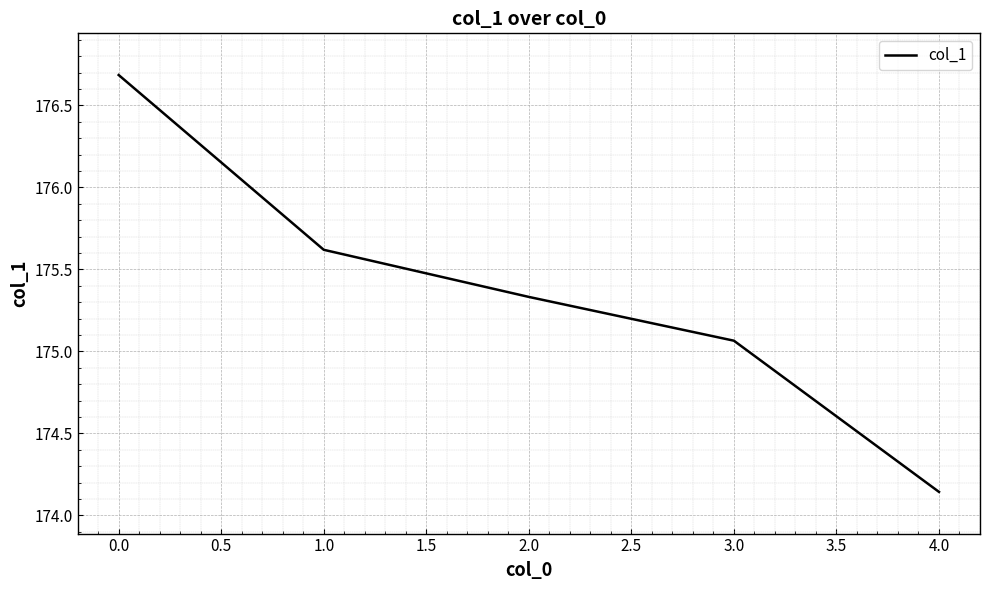

How many categories are shown in the chart?

5